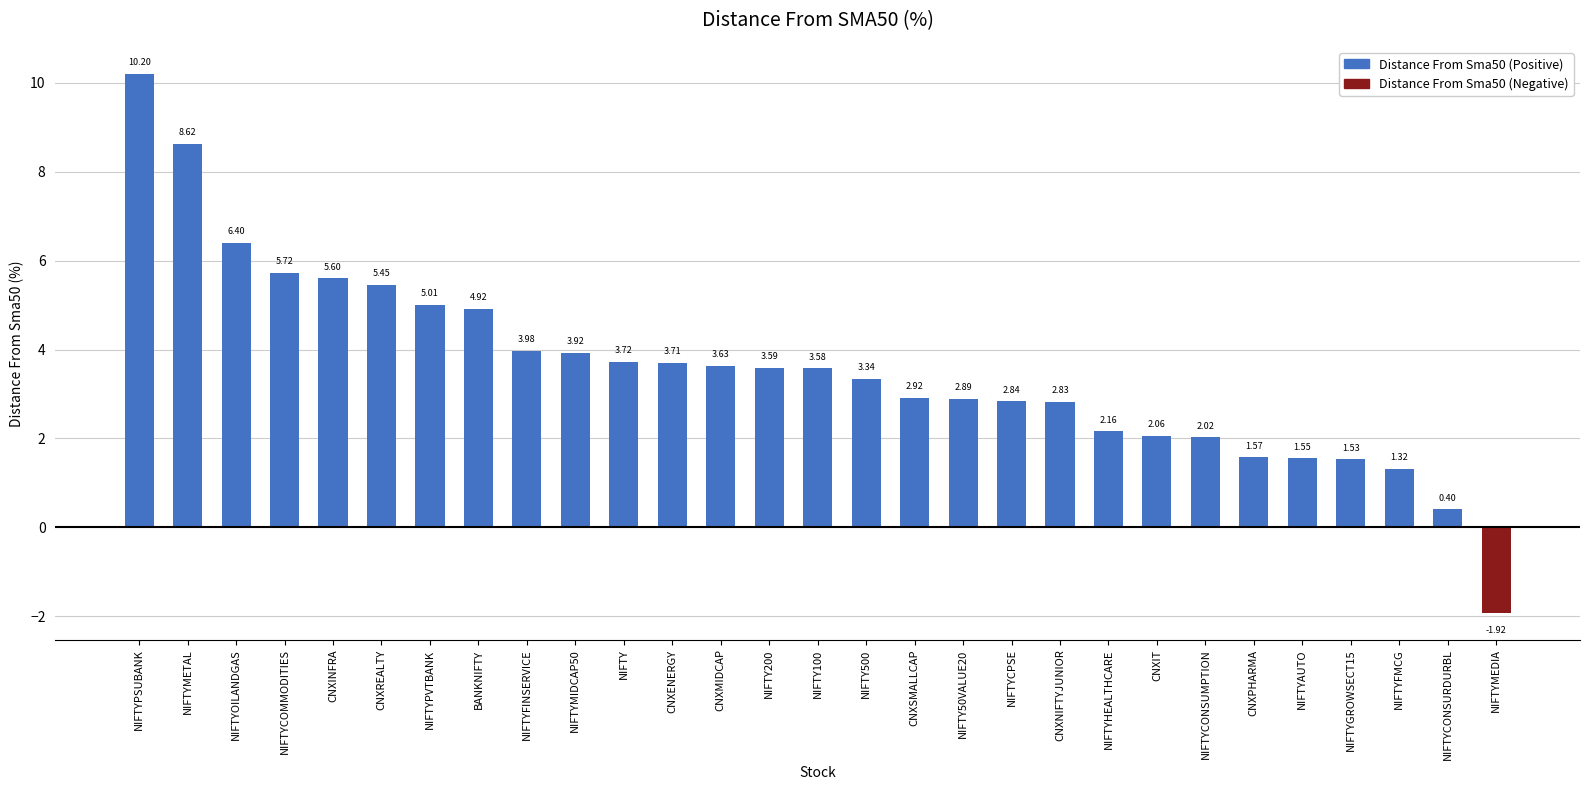

Is it true that the value at NIFTYPSUBANK is 10.2?

True